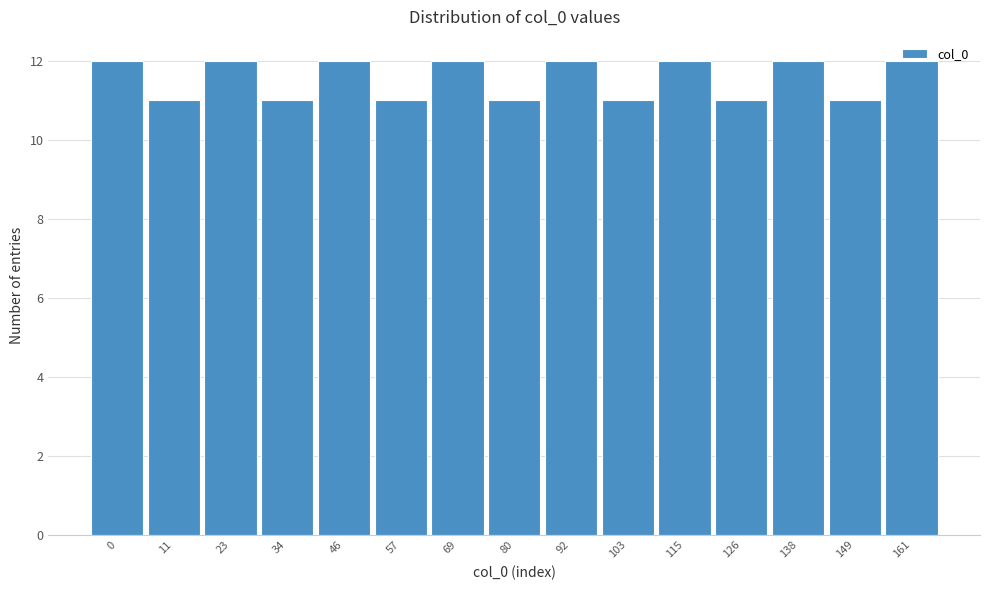

Read the value at 34.

11